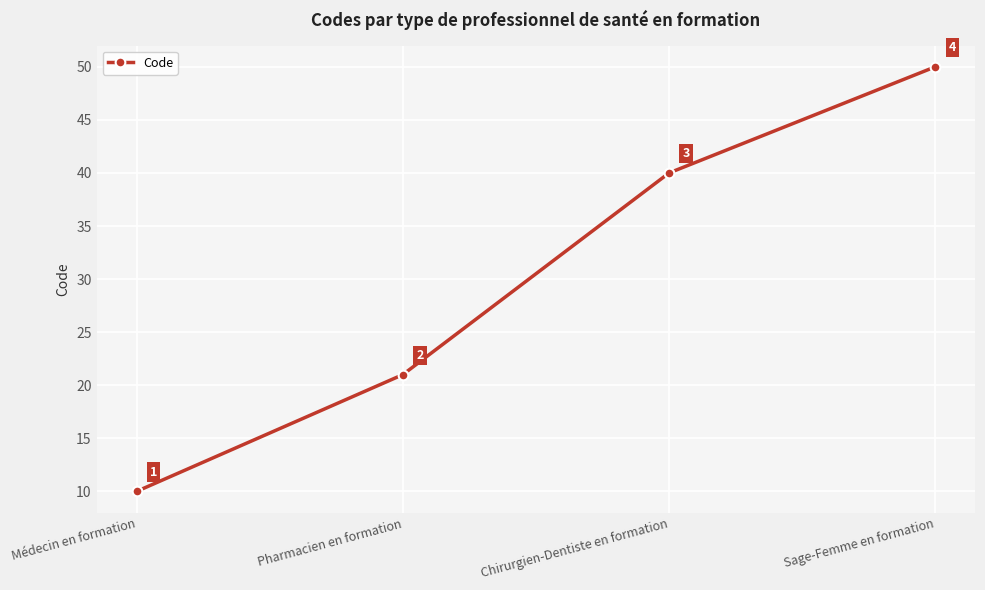

Read the value at Médecin en formation, to the nearest 5.

10